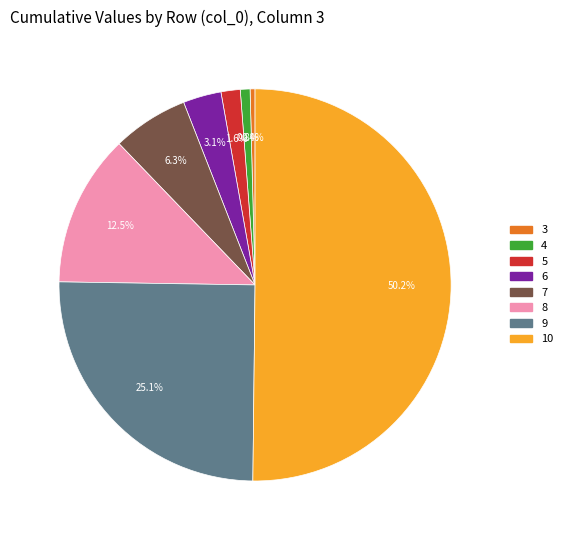

Do 8 and 5 together represent more than half of the pie?

No